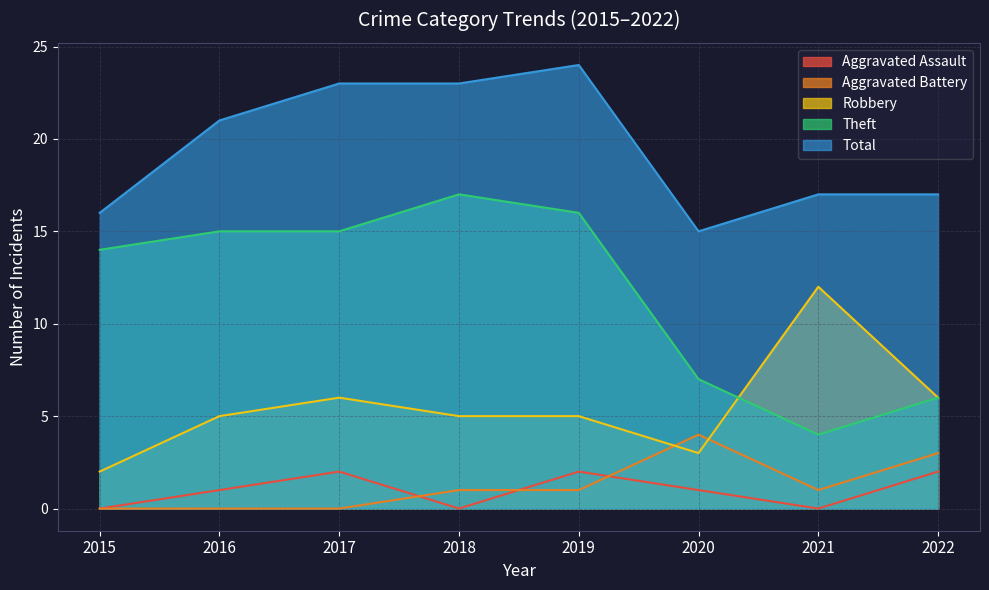

At which label does Robbery reach its minimum?

2015